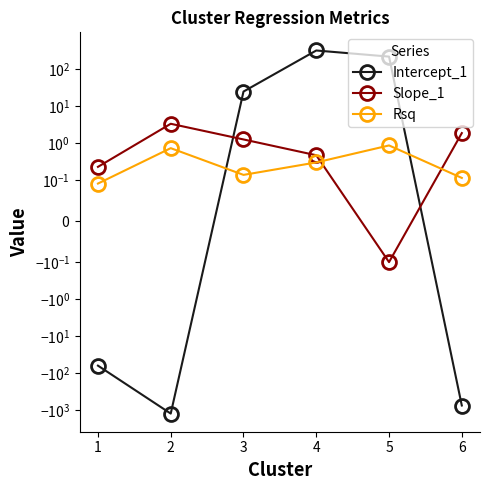

How many series are shown in this chart?

3